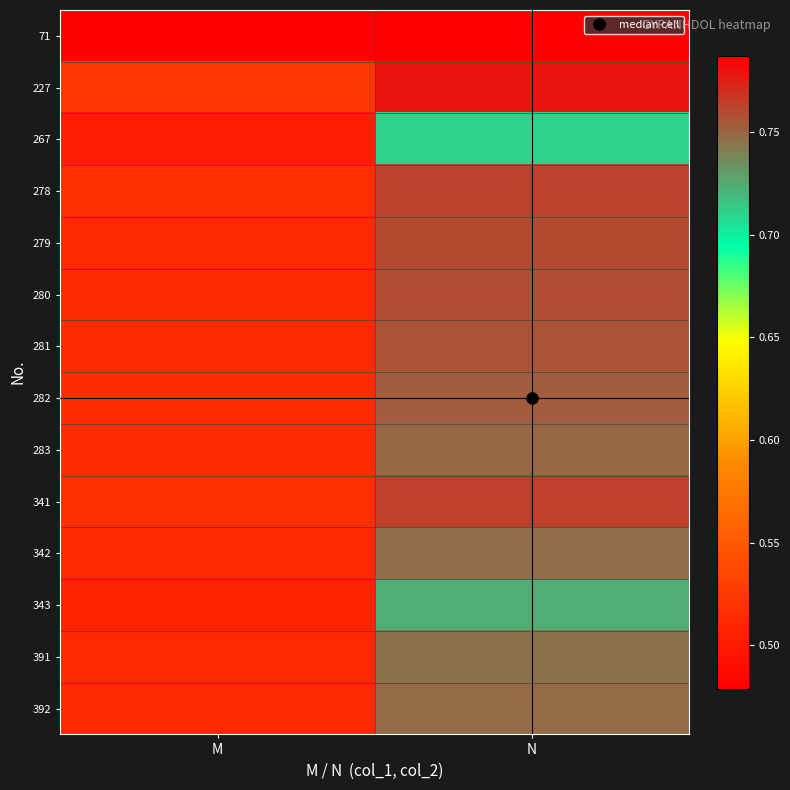

At which category is the sum across all series the highest?

N